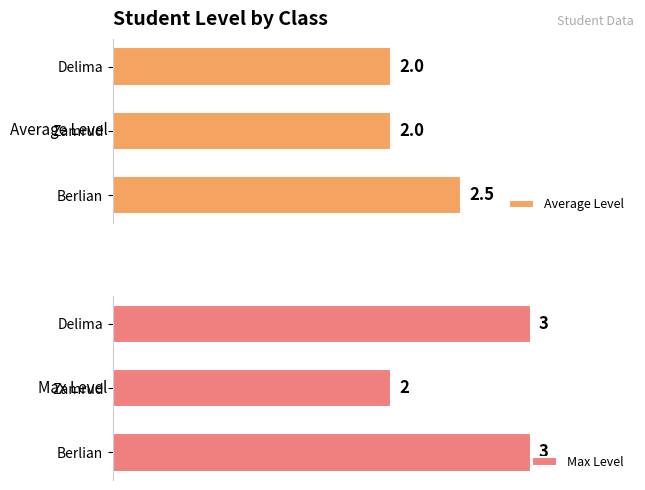

What is the total value across all series at Zamrud?

4.0